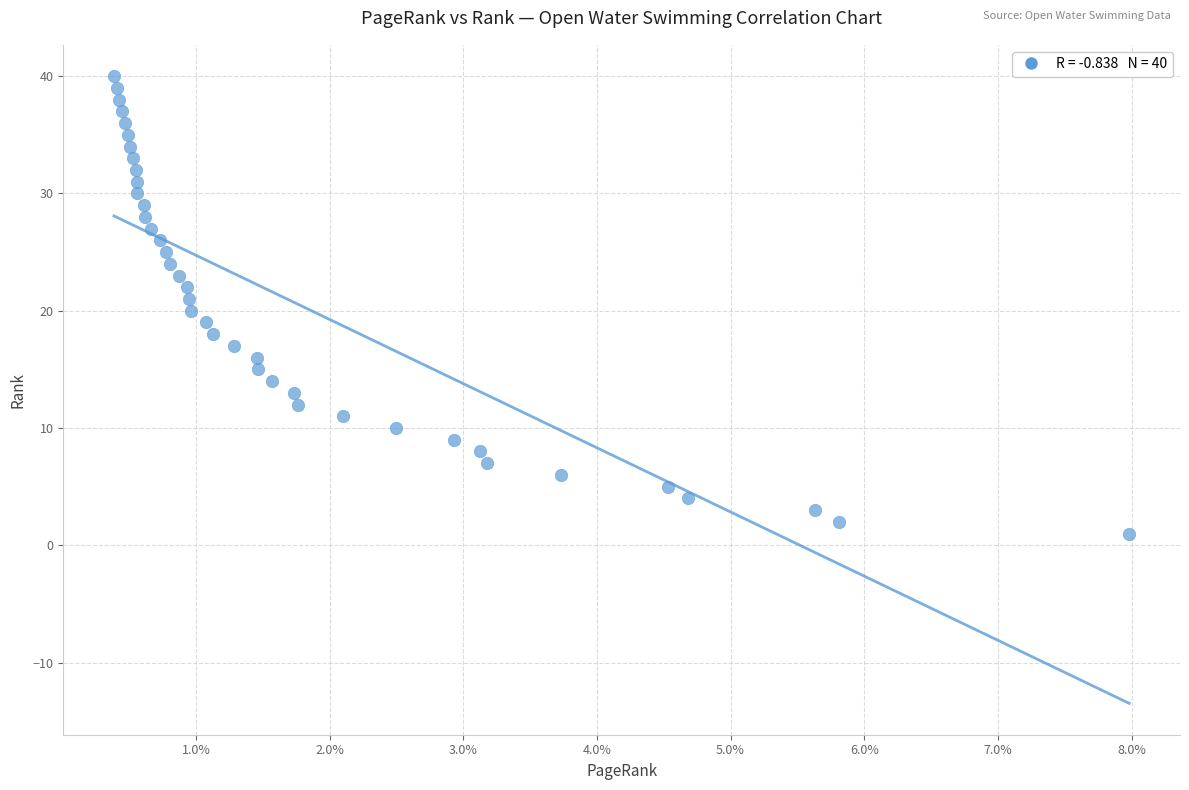

What is the range of Y values (max minus min)?

39